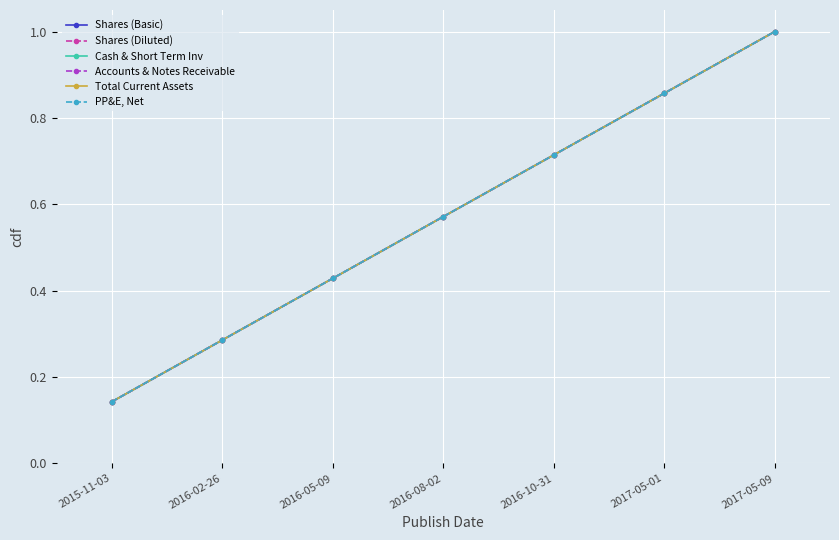

What is the difference between the Shares (Basic) values at 2016-10-31 and 2016-05-09?

0.3